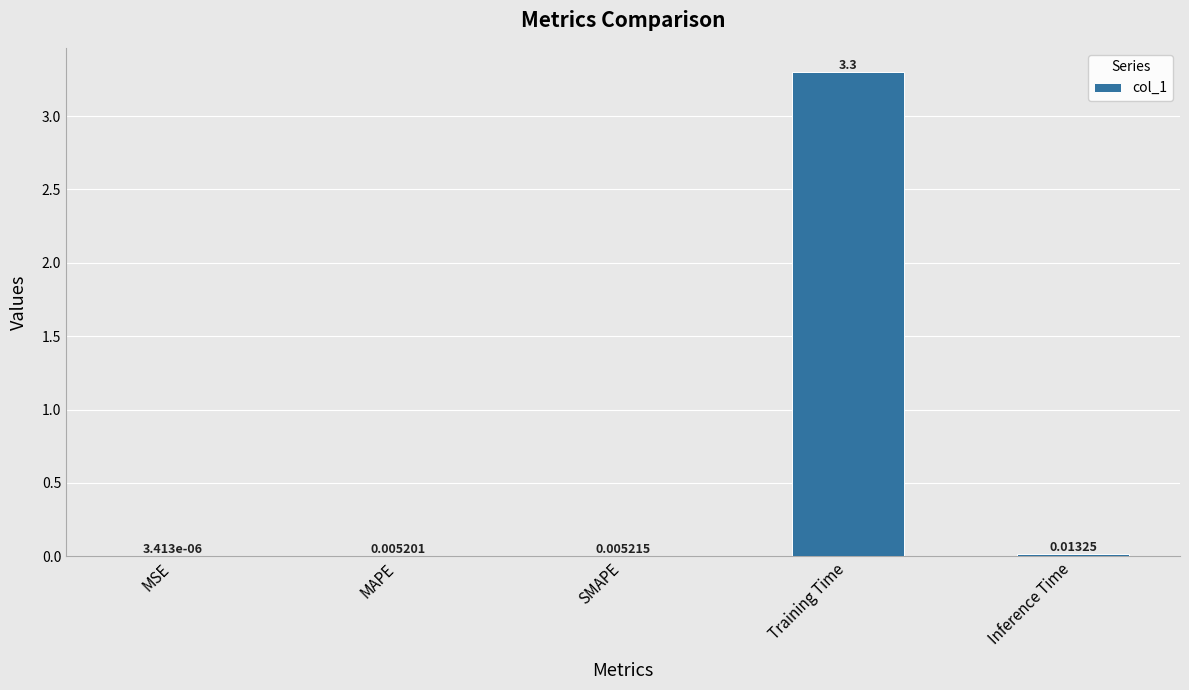

What is the sum of all values?

3.3